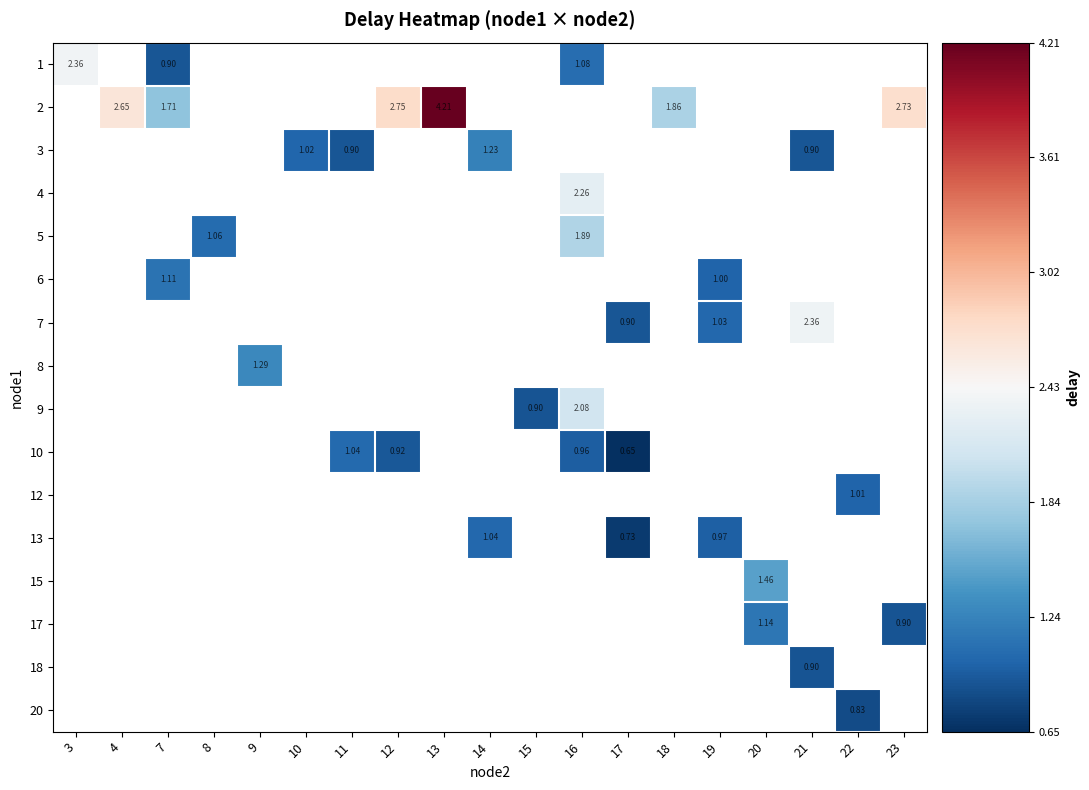

Is the value of row_10 at 7 greater than the value of row_5 at 21?

No